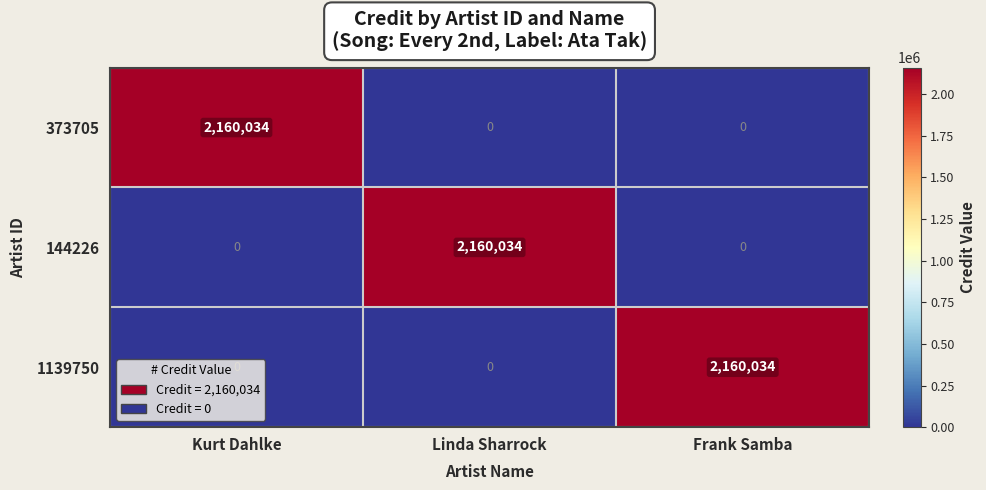

What is the maximum value for 373705?

2160034